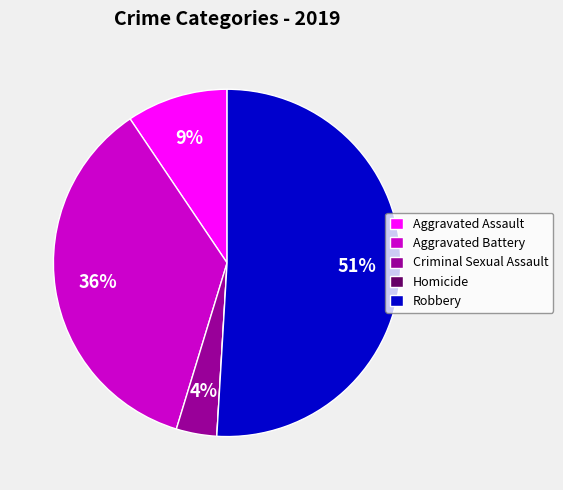

To the nearest percent, what percentage of the pie is Criminal Sexual Assault?

4%